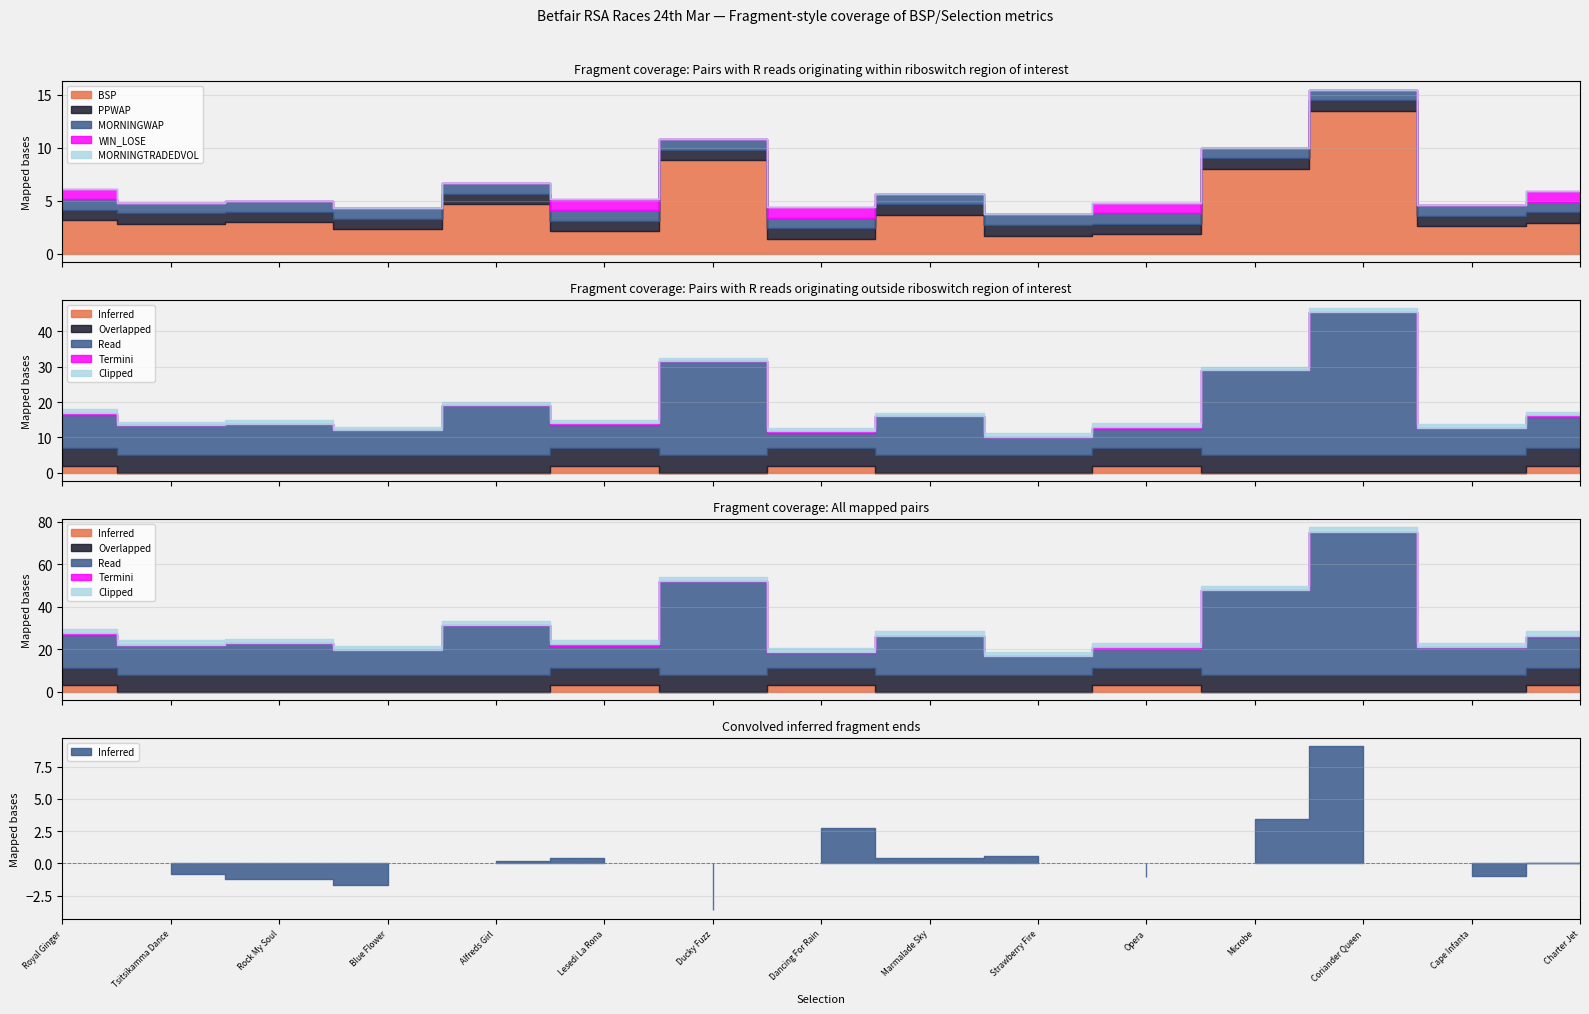

True or false: PPWAP and WIN_LOSE cross at least once.

False